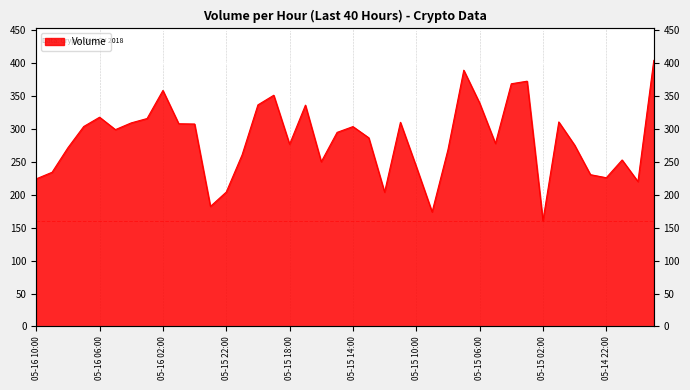

What is the ratio of the value at 2018-05-15 15:00 to the value at 2018-05-14 20:00?

1.3